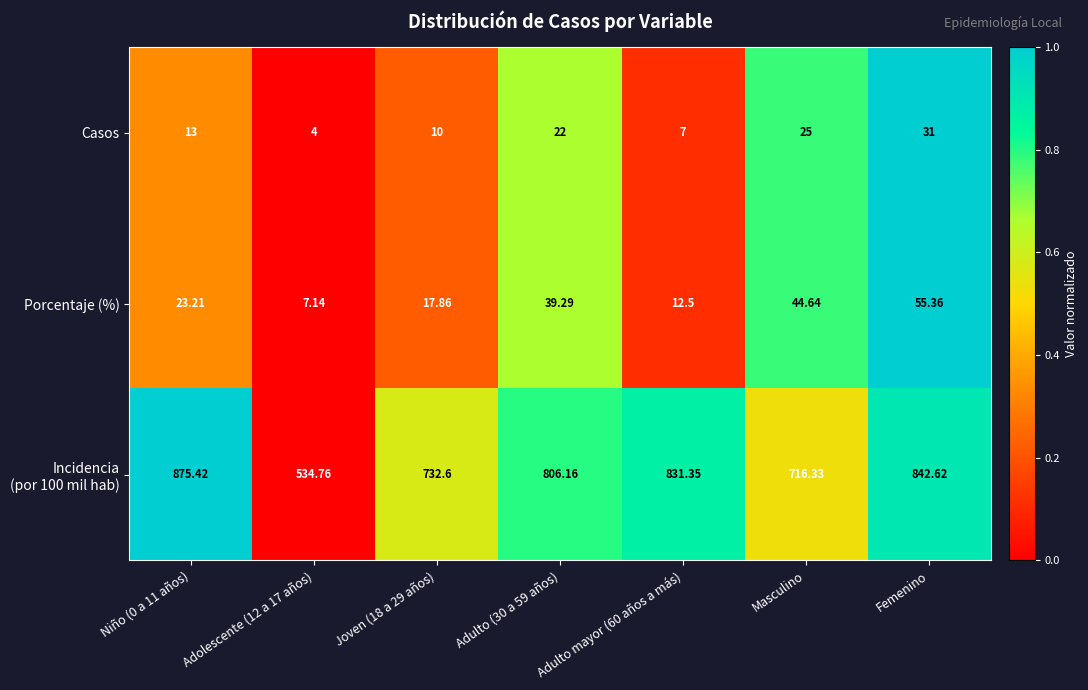

At which category is the sum across all series the highest?

Femenino